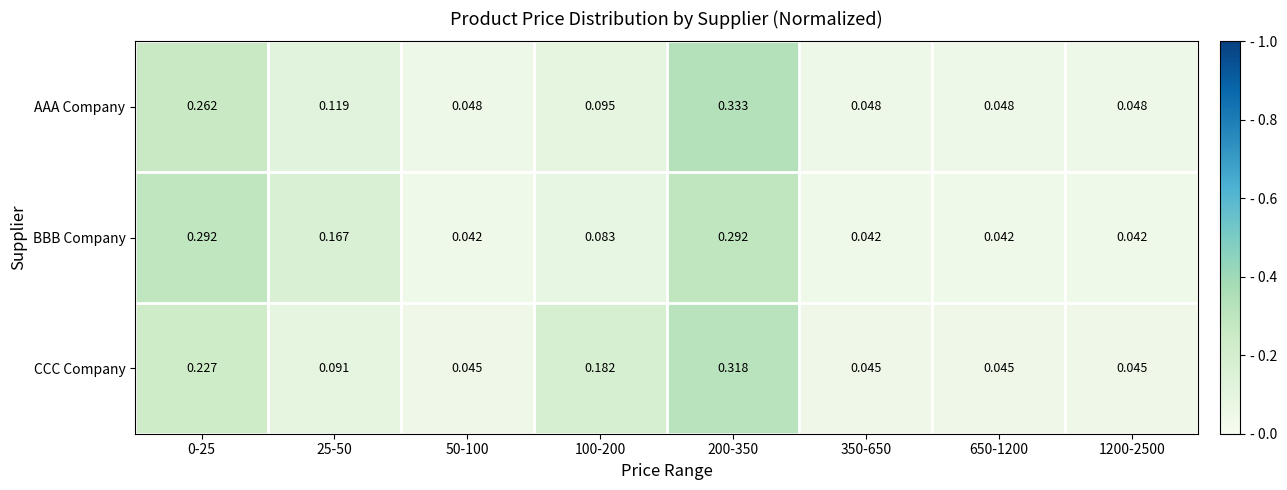

Rank the series at 350-650 from lowest to highest value.

BBB Company, CCC Company, AAA Company